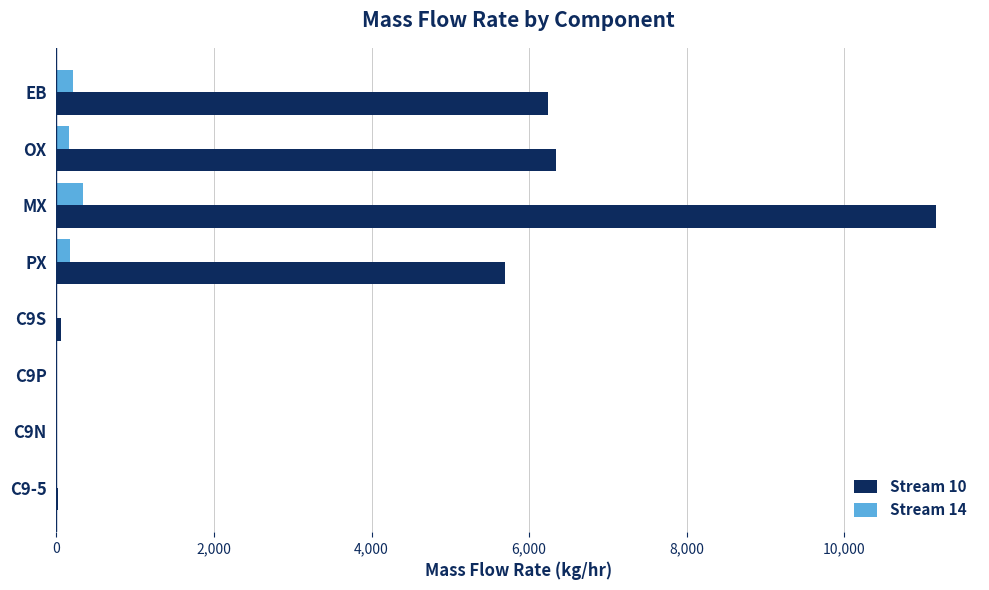

Which series has the largest total across all categories?

Stream 10